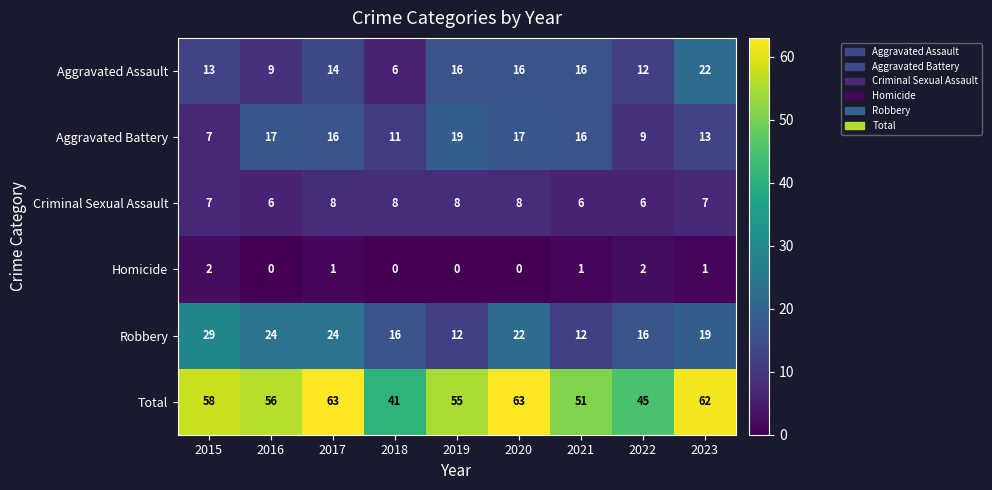

True or false: Criminal Sexual Assault has a value of 9 at 2022.

False